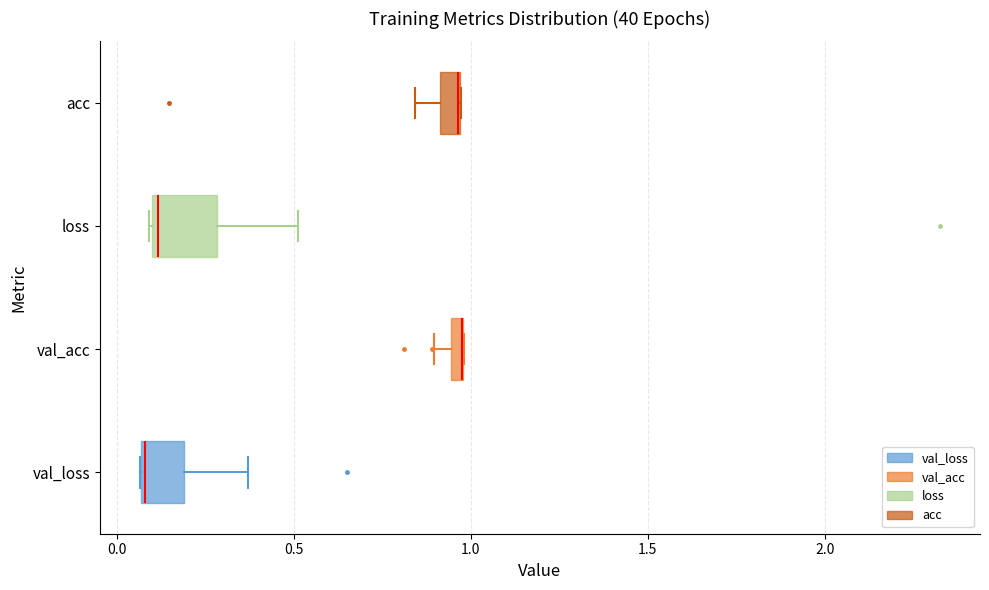

Comparing the boxes themselves (not the whiskers), which one is the widest?

loss